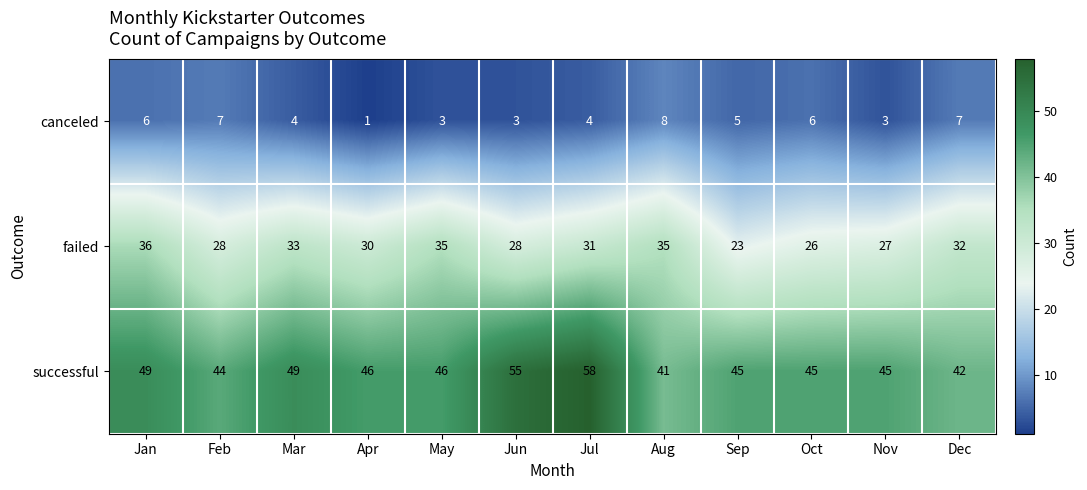

What is the difference between the highest and lowest values at Jun?

52